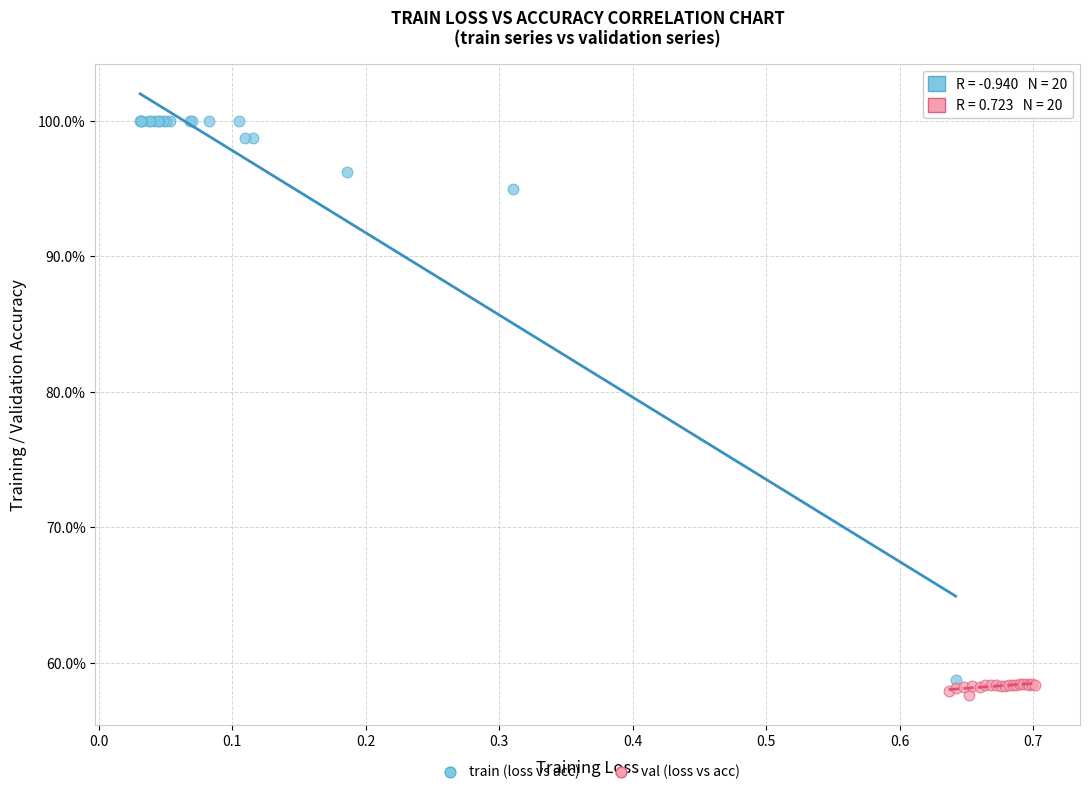

What are all the series names shown in the legend?

train (loss vs acc), val (loss vs acc)